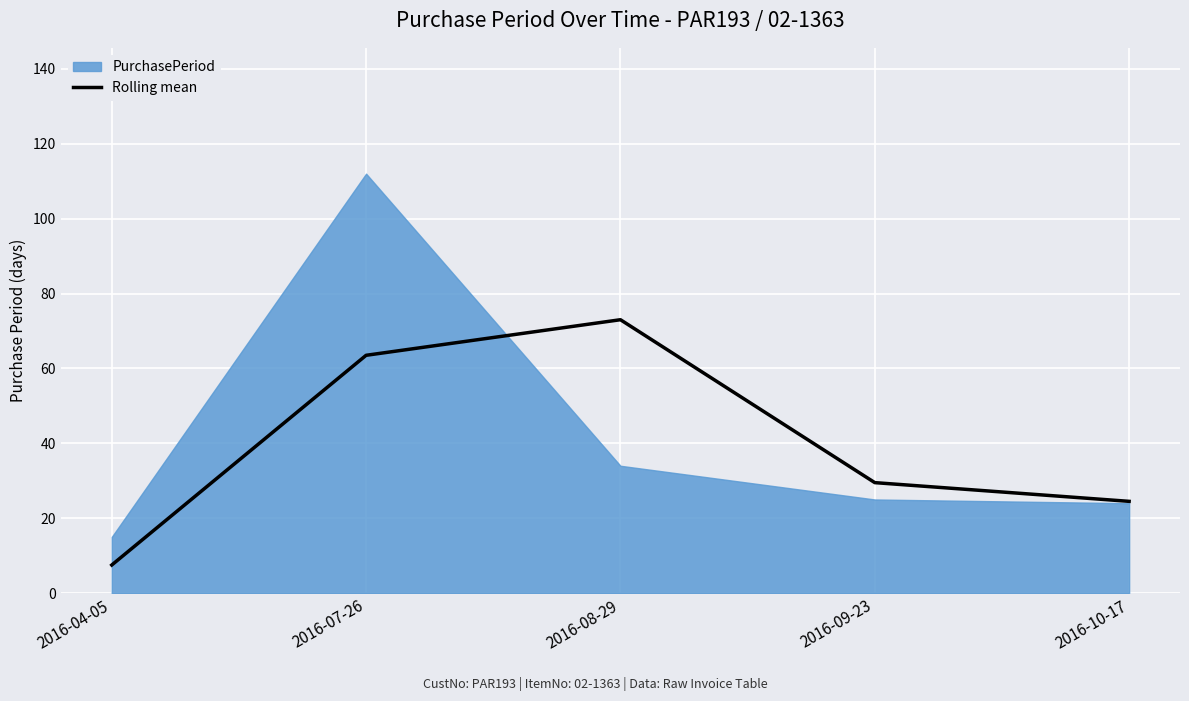

At which label is Rolling mean closest to 40?

2016-09-23